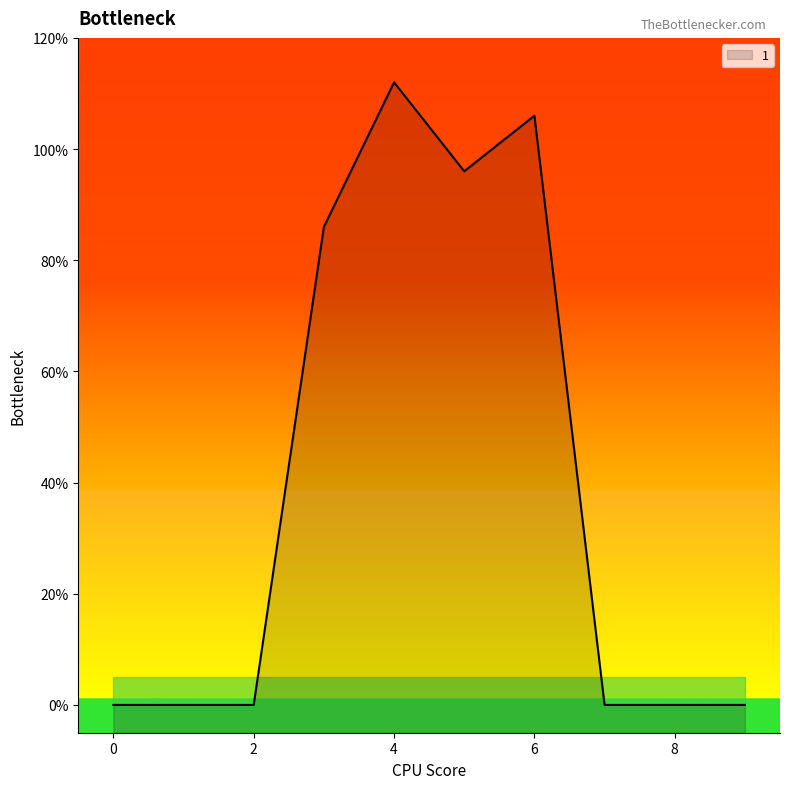

What is the difference between the values at 6 and 9?

106